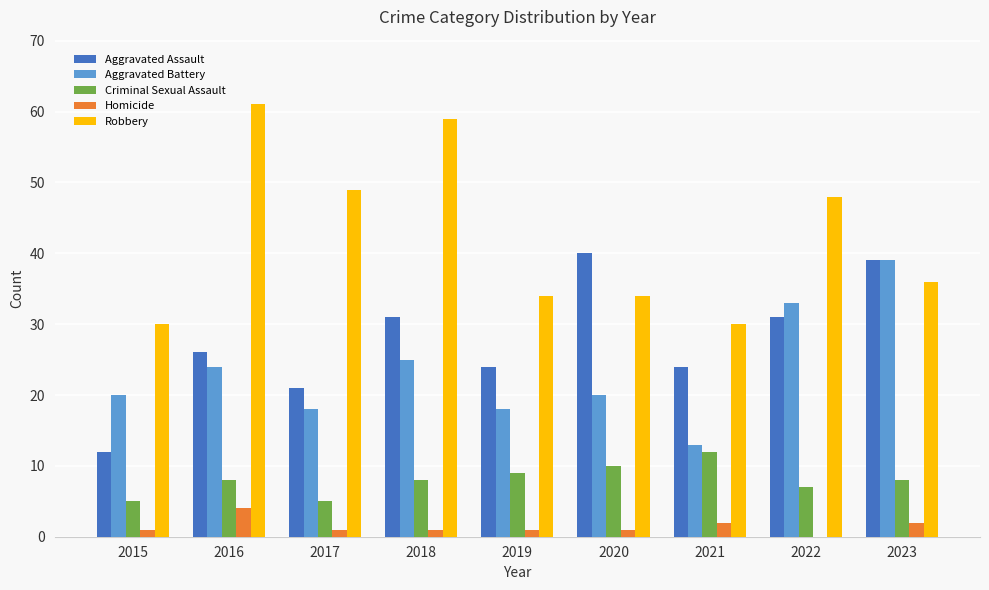

Is the value of Aggravated Battery at 2023 greater than the value of Robbery at 2020?

Yes